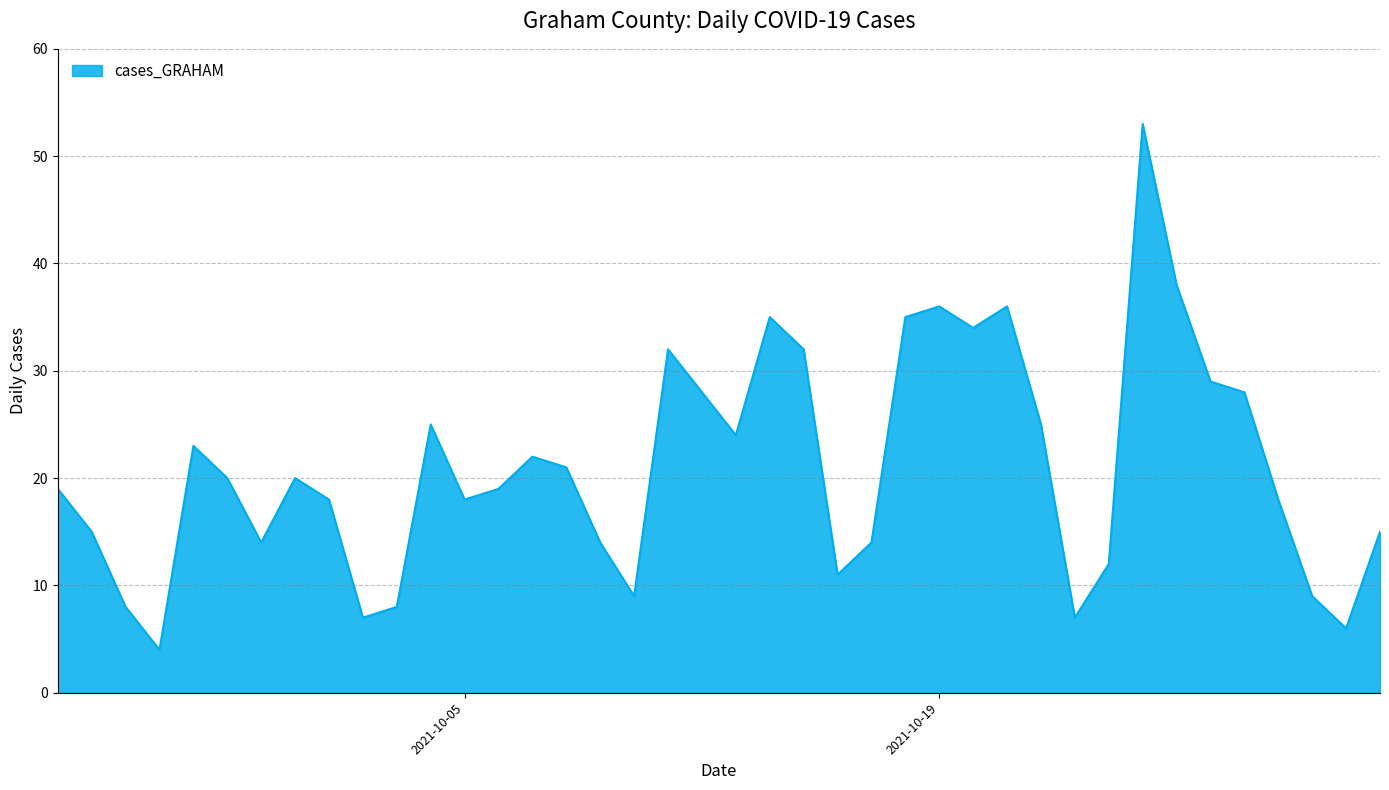

What is the difference between the maximum and minimum values?

49